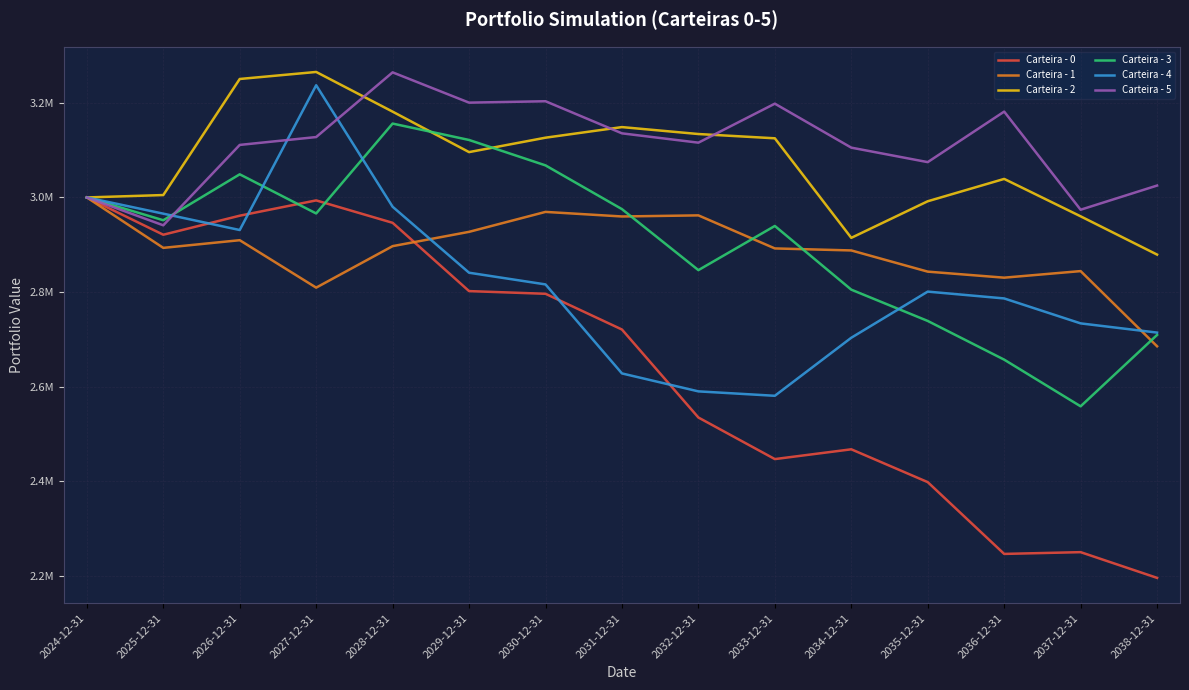

What is the approximate value of Carteira - 4 at 2025-12-31?

2965729.0